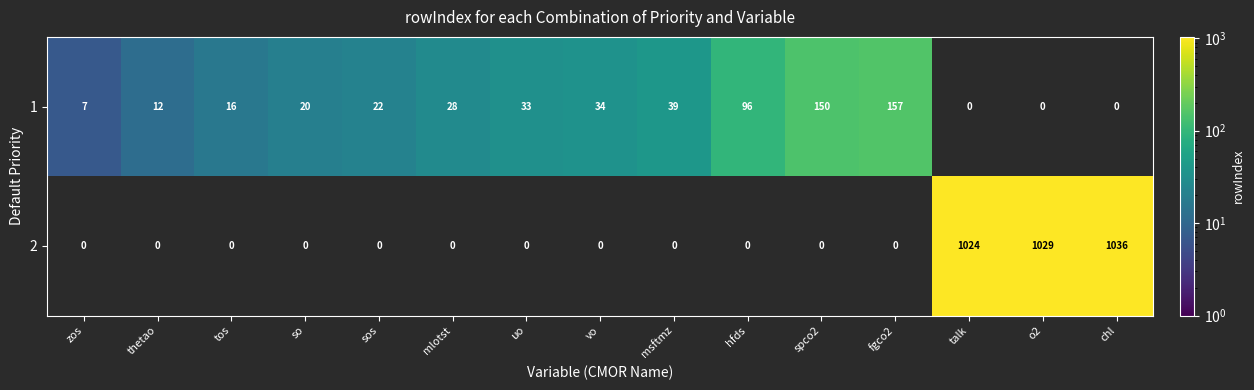

The 2 series shows 0 at zos. True or false?

True